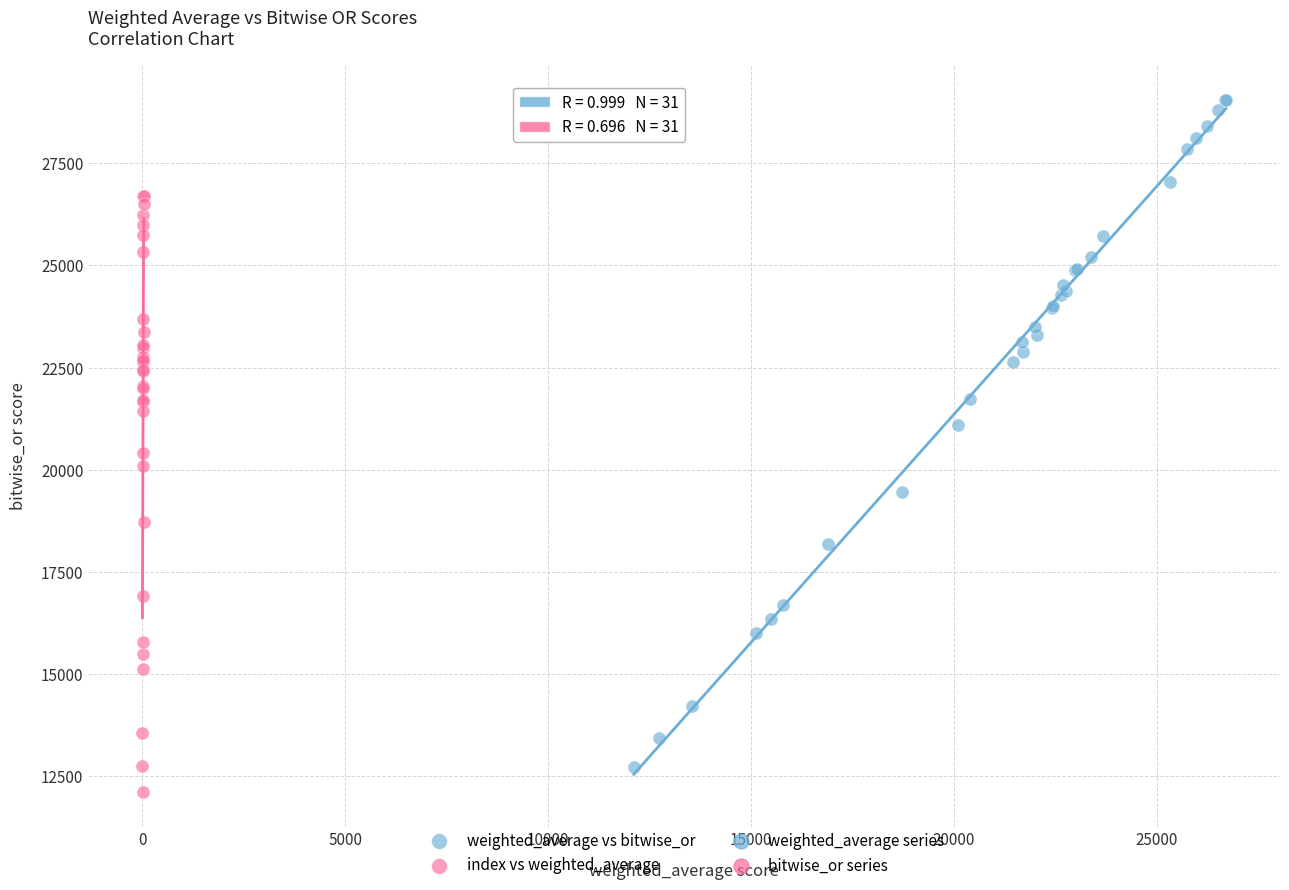

Which series contains the highest Y value?

weighted_average vs bitwise_or